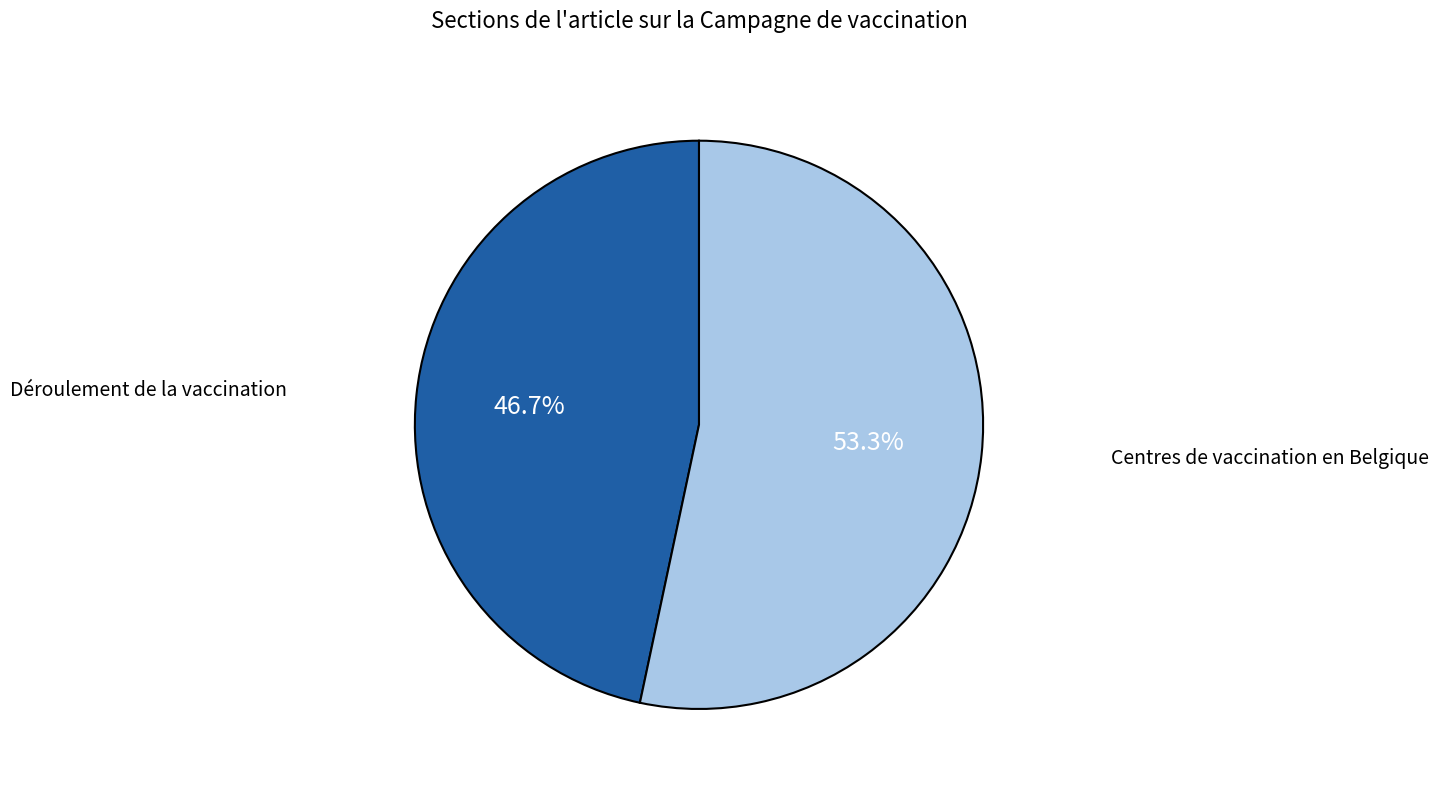

Count the number of slices in the pie.

2